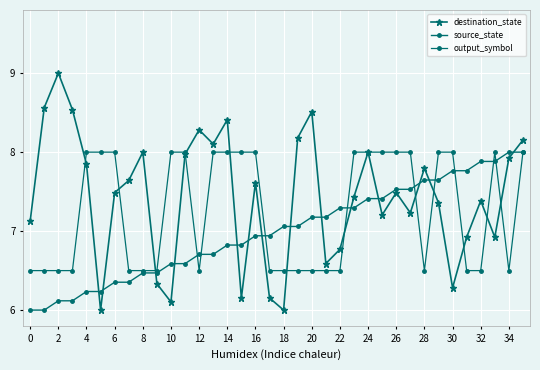

True or false: destination_state and source_state intersect in this chart.

True